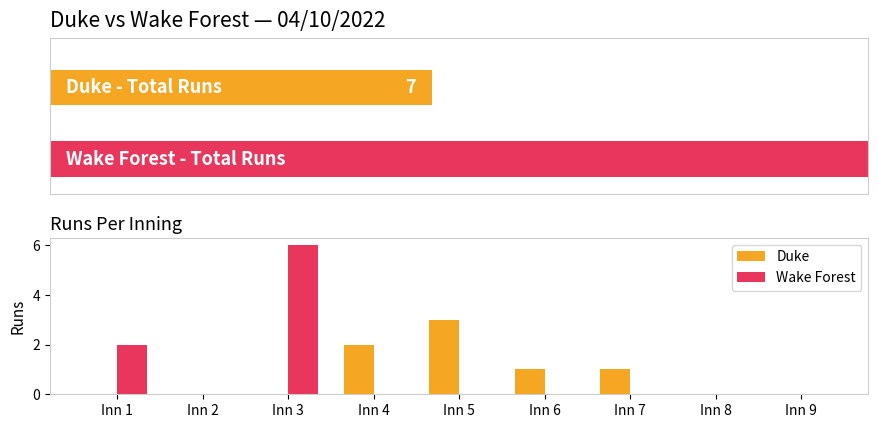

How many categories are shown in the chart?

9